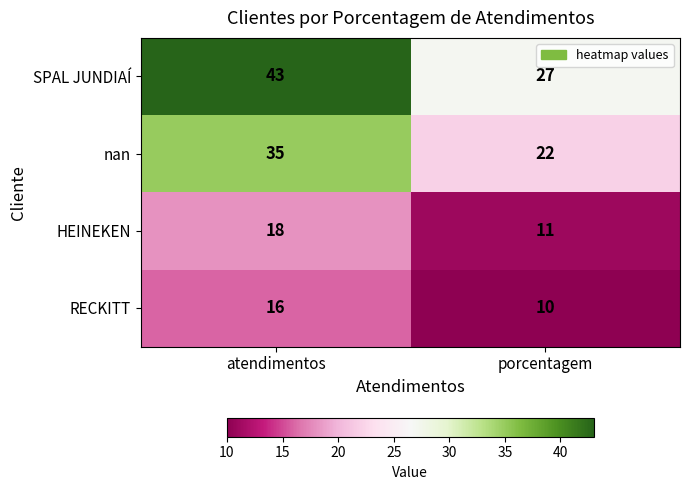

Count the number of categories in the chart.

2